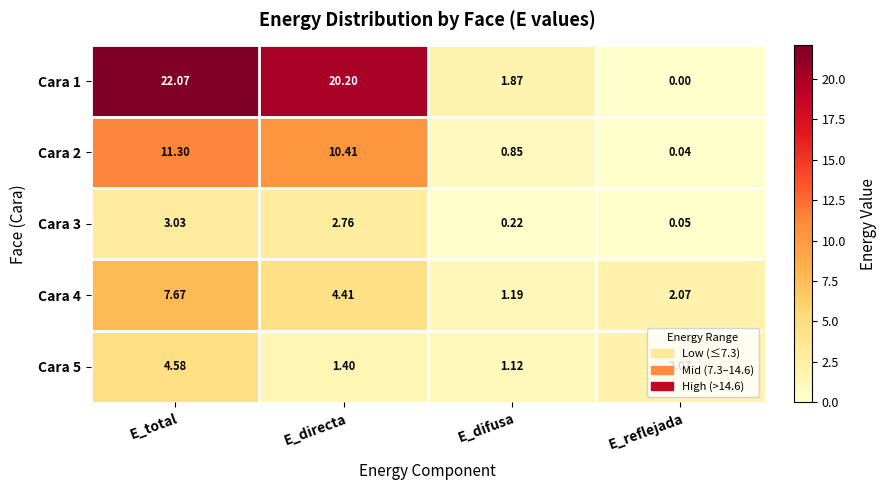

Where is Cara 1 nearest to the value 11?

E_difusa